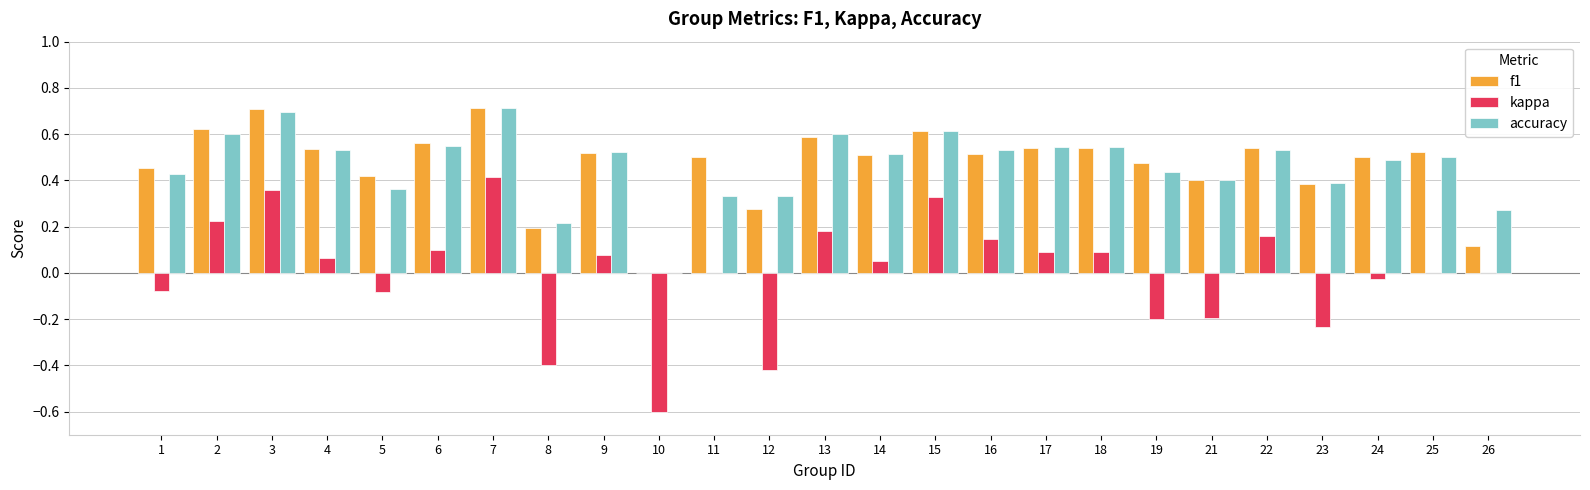

What is the sum of all accuracy values?

11.7